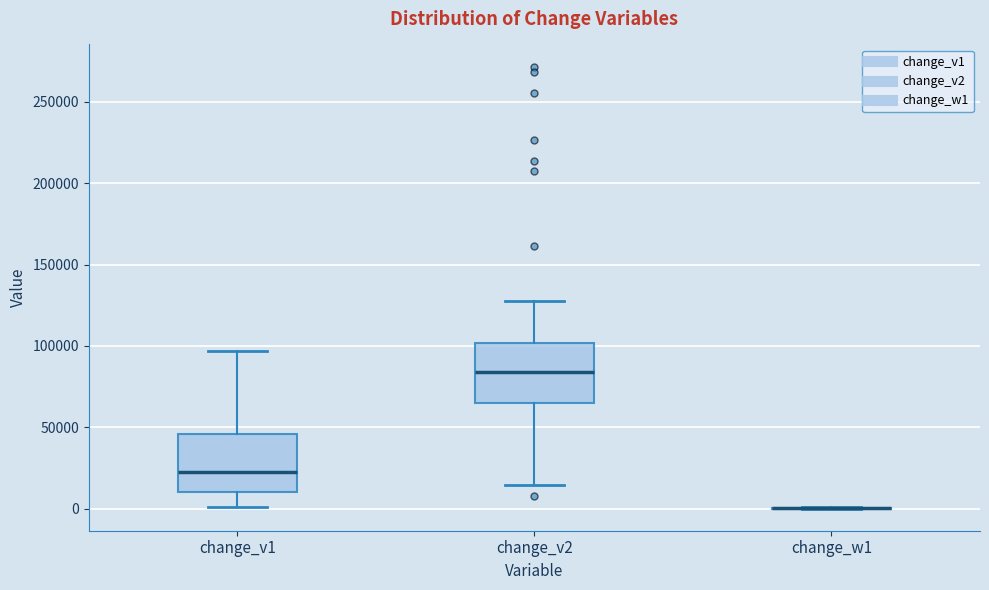

Reading left to right, transcribe this box plot: for each box, give where its median line is, the range the box spans, and where its two whiskers end, as read against the y-axis. The values are not printed on the chart, so give them approximately, as read against the axis.

change_v1: median 20000, box 10000 to 45000, whiskers 0 to 95000
change_v2: median 85000, box 65000 to 100000, whiskers 15000 to 125000
change_w1: box collapsed to a line at 0, whiskers 0 to 0